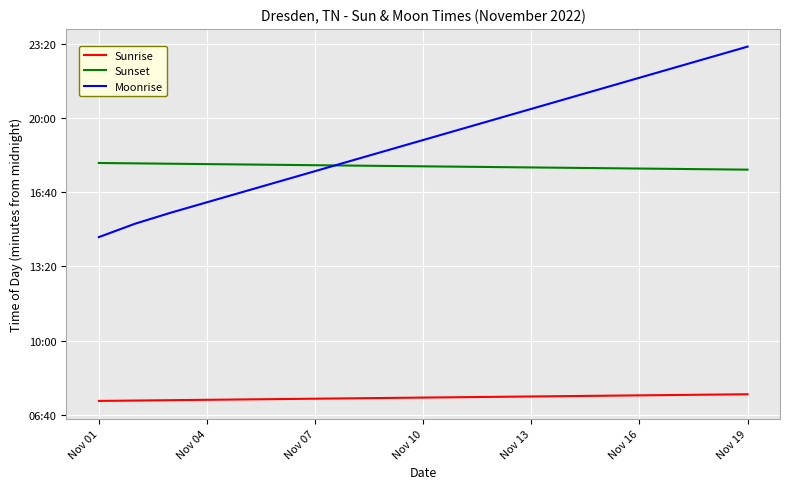

Reading left to right, extract all data points from this chart.

Sunrise: 437	438	439	440	441	442	443	444	445	446	447	448	449	450	451	452	453	454	455
Sunset: 1079	1078	1077	1076	1075	1074	1073	1072	1071	1070	1069	1068	1067	1066	1065	1064	1063	1062	1061
Moonrise: 879	915	945	973	1001	1029	1057	1085	1113	1141	1169	1197	1225	1253	1281	1309	1337	1365	1393